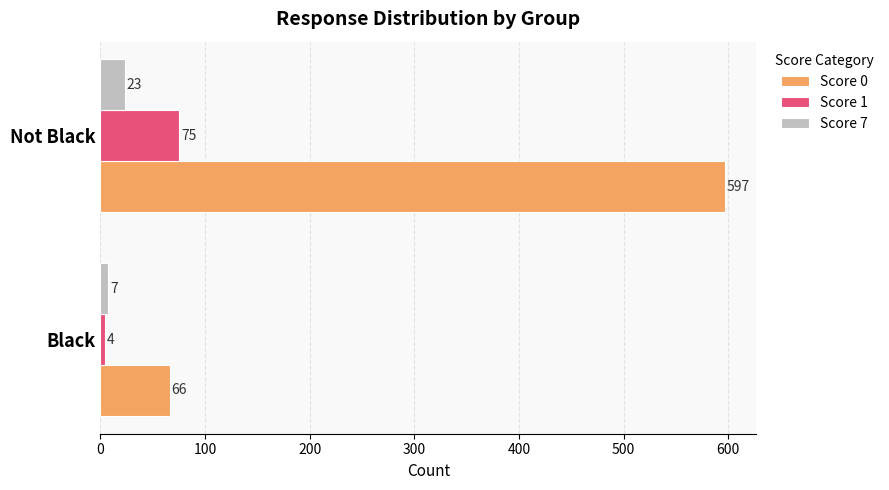

Count the Score 1 values in the range 4 to 75.

2